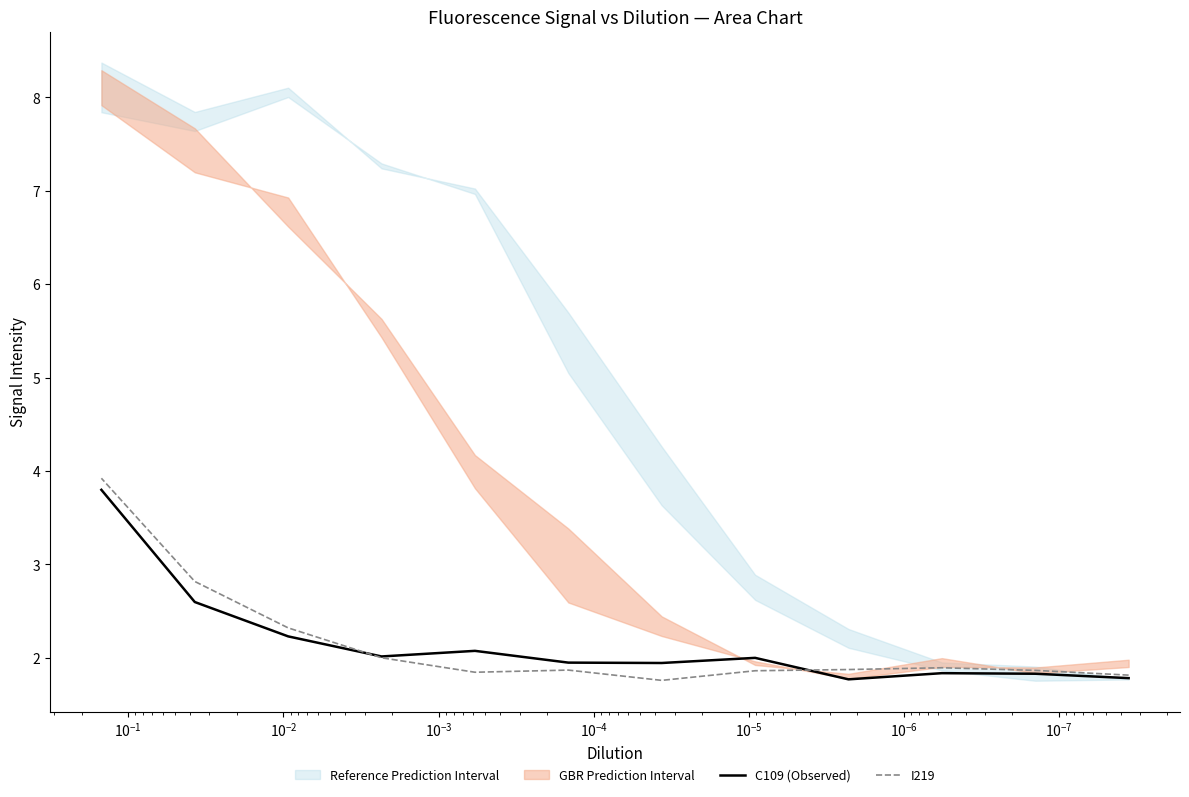

How many times do C109 (Observed) and I219 cross each other?

2